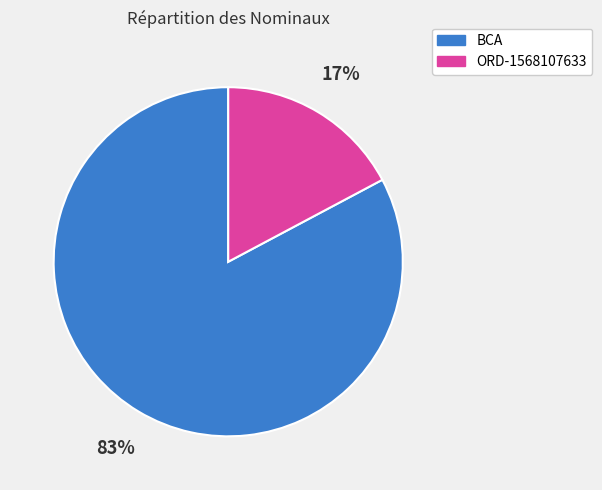

True or false: BCA accounts for 83% of the total.

True